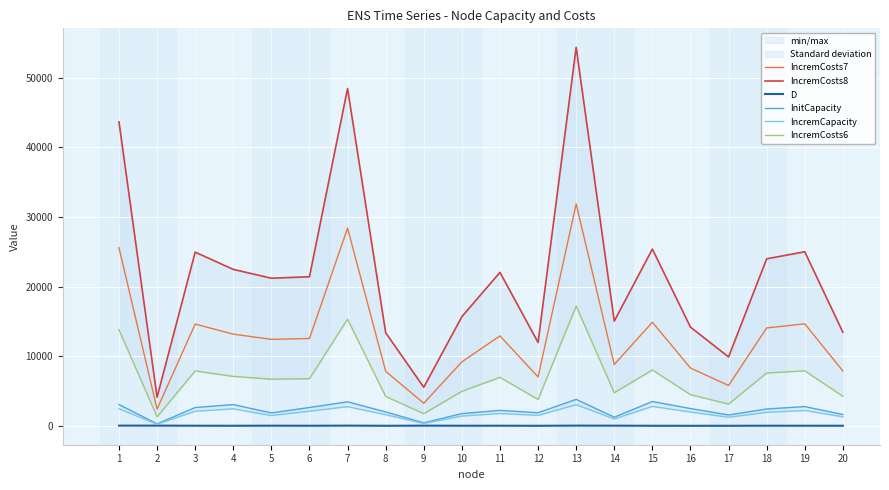

What is the value of the IncremCapacity point at the 5th from the left?

1490.0